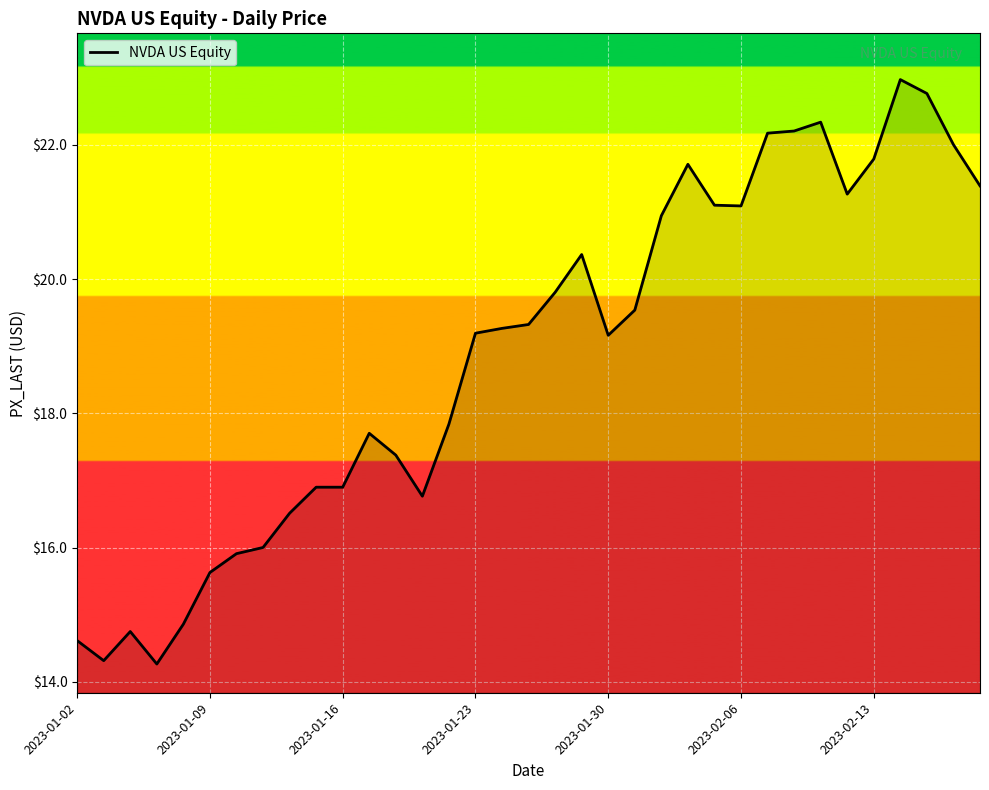

Reading left to right, list all the values displayed in this chart.

14.6	14.3	14.7	14.3	14.9	15.6	15.9	16.0	16.5	16.9	16.9	17.7	17.4	16.8	17.8	19.2	19.3	19.3	19.8	20.4	19.2	19.5	20.9	21.7	21.1	21.1	22.2	22.2	22.3	21.3	21.8	23.0	22.8	22.0	21.4